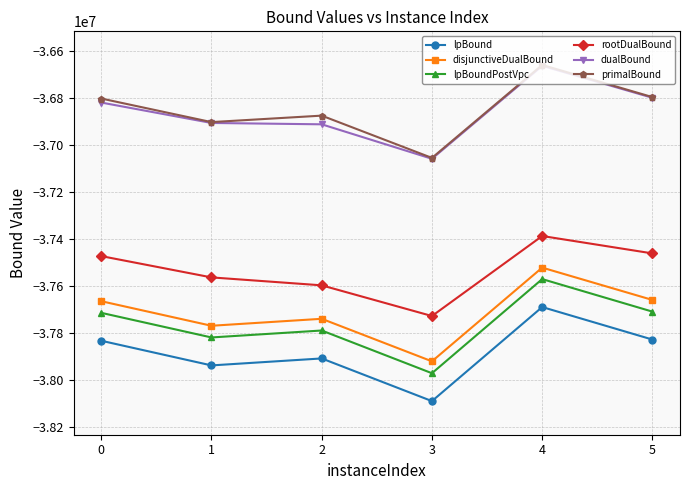

What is the greatest value displayed?

-36657731.2